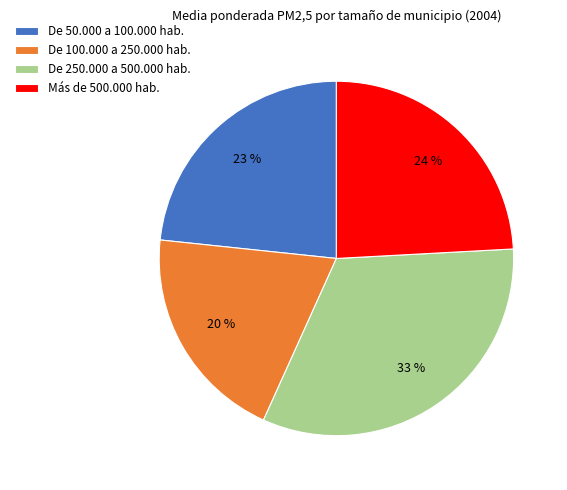

How many slices are in this pie chart?

4